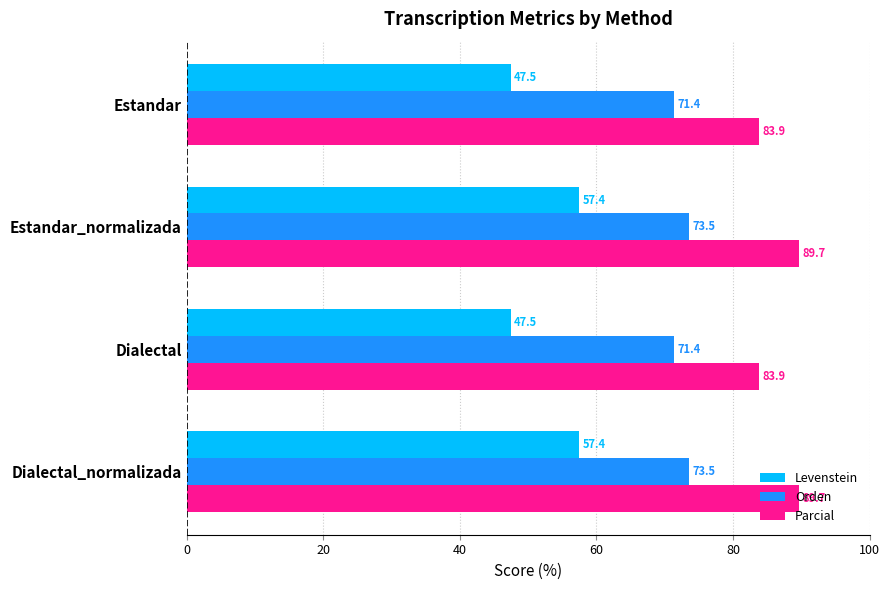

How many values in the Orden series exceed 73?

2